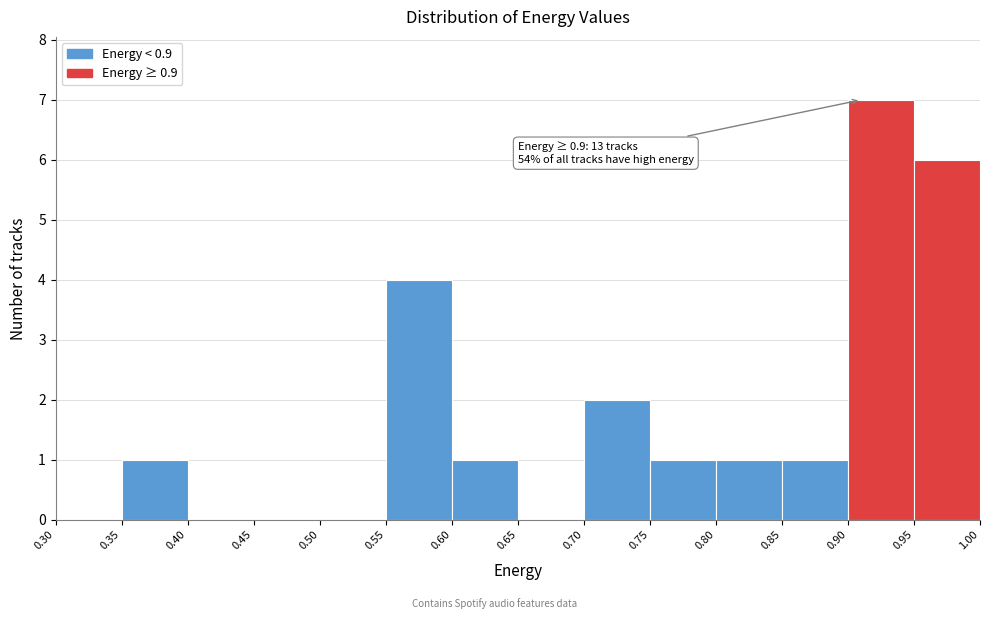

Over which range of the x-axis is the bar tallest?

0.90 to 0.95